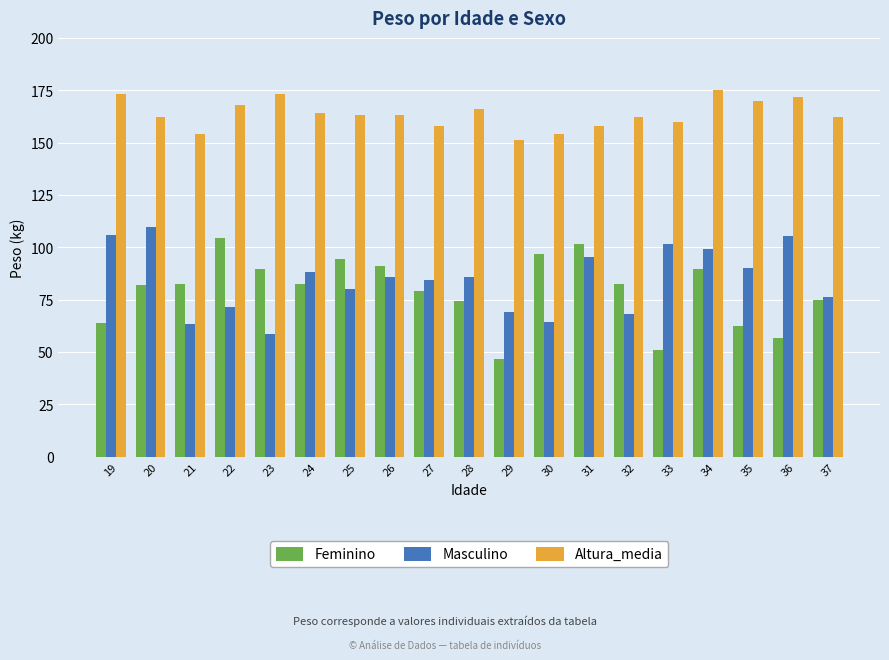

What is the maximum value for Altura_media?

175.0